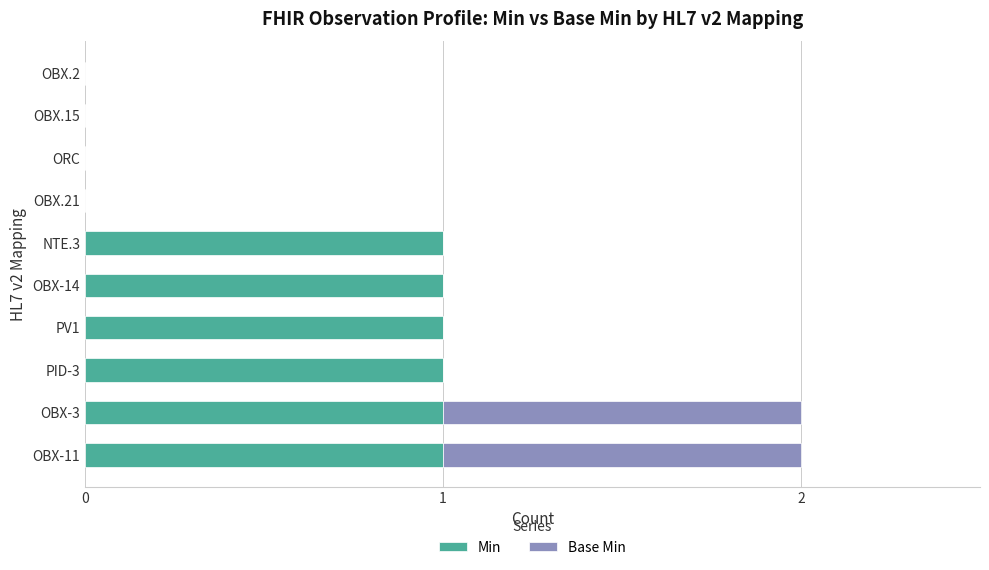

What is the sum of all Min values?

6